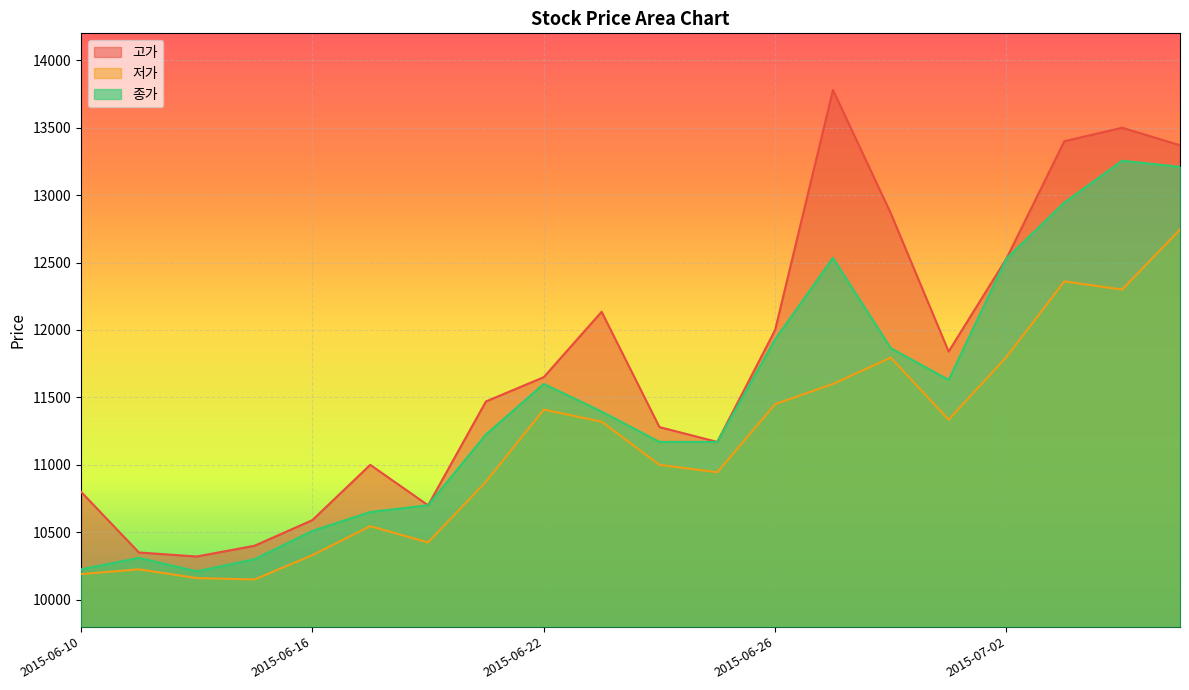

True or false: 종가 and 저가 intersect in this chart.

False